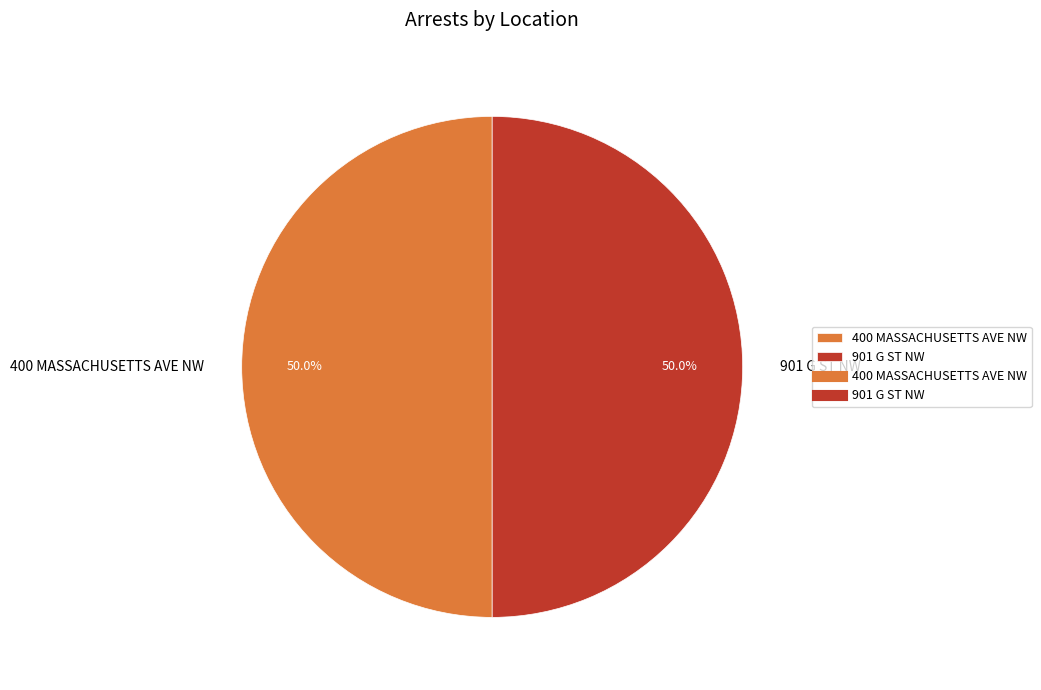

Count the number of slices in the pie.

2